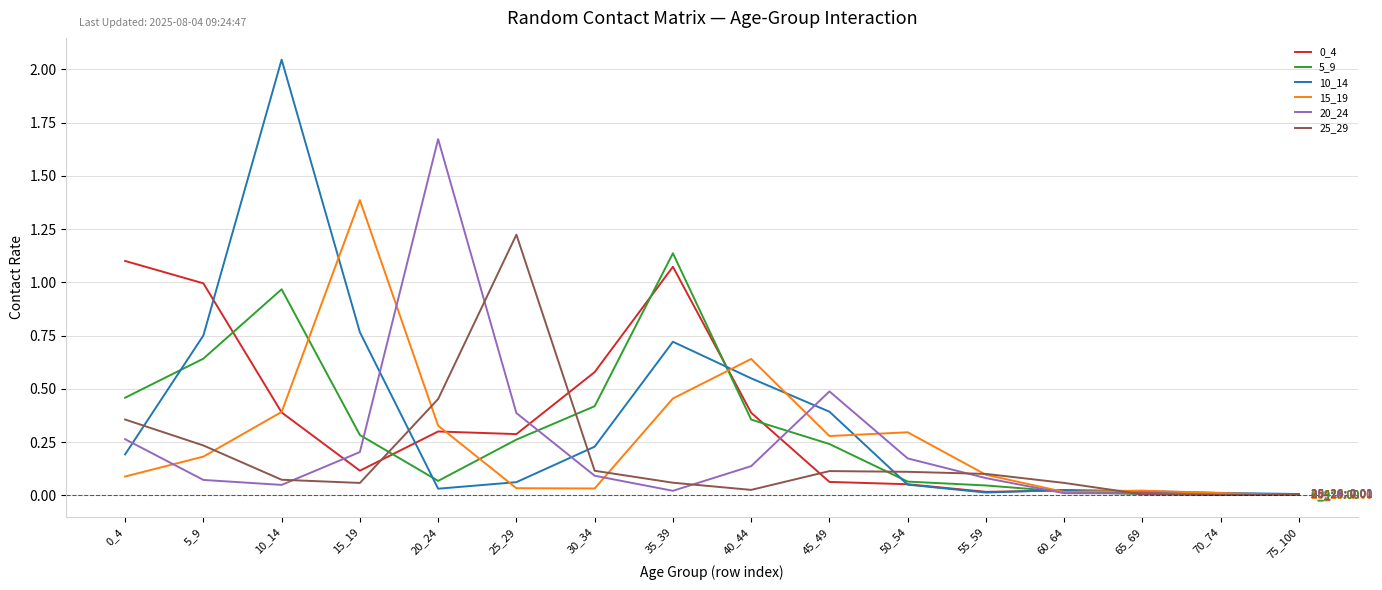

Where is the first local maximum for 5_9?

10_14